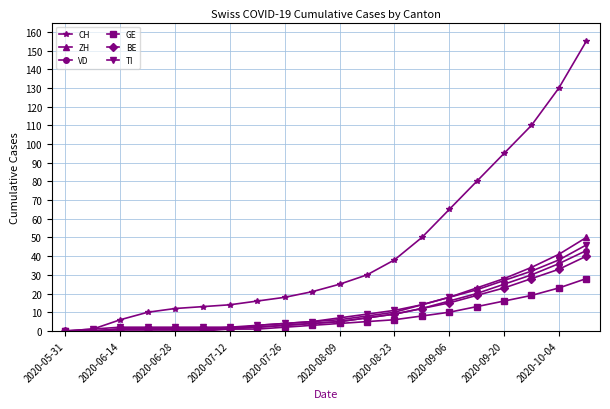

What is the value of the GE point at the 20th from the left?

28